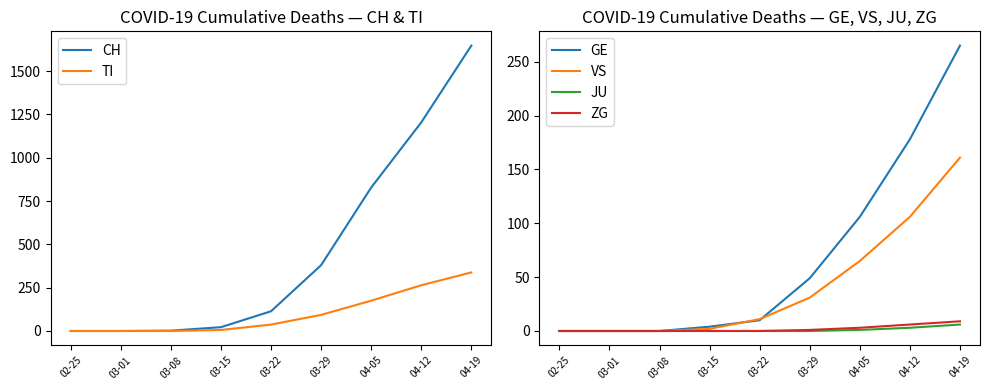

How many lines are shown in the chart?

6